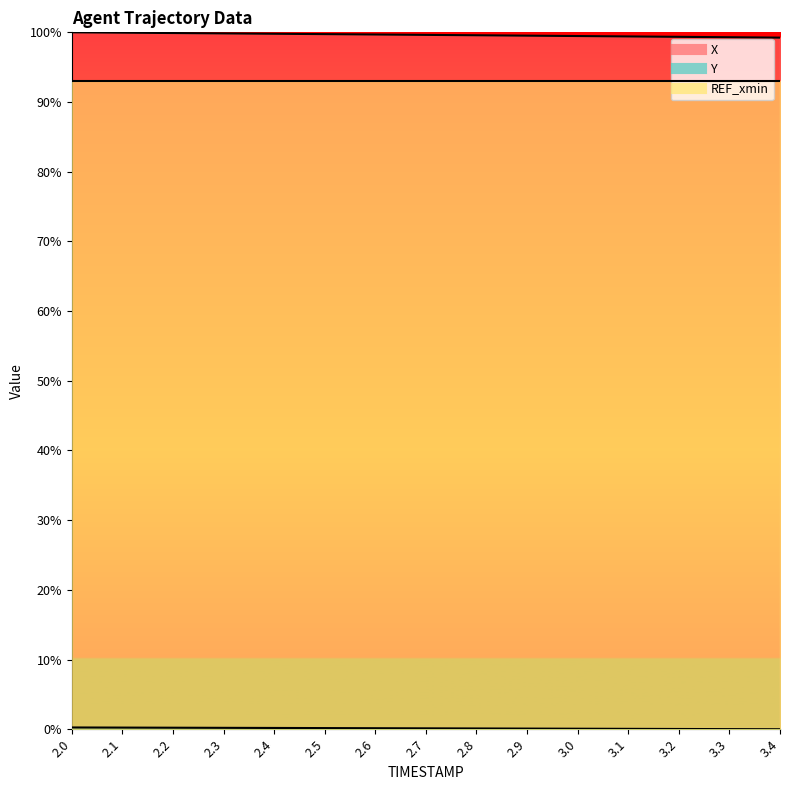

Reading left to right, extract all data points from this chart.

X: 100.0	99.9	99.9	99.8	99.8	99.7	99.7	99.6	99.6	99.5	99.5	99.4	99.4	99.3	99.2
Y: 0.3	0.2	0.2	0.2	0.2	0.2	0.1	0.1	0.1	0.1	0.1	0.1	0.0	0.0	0.0